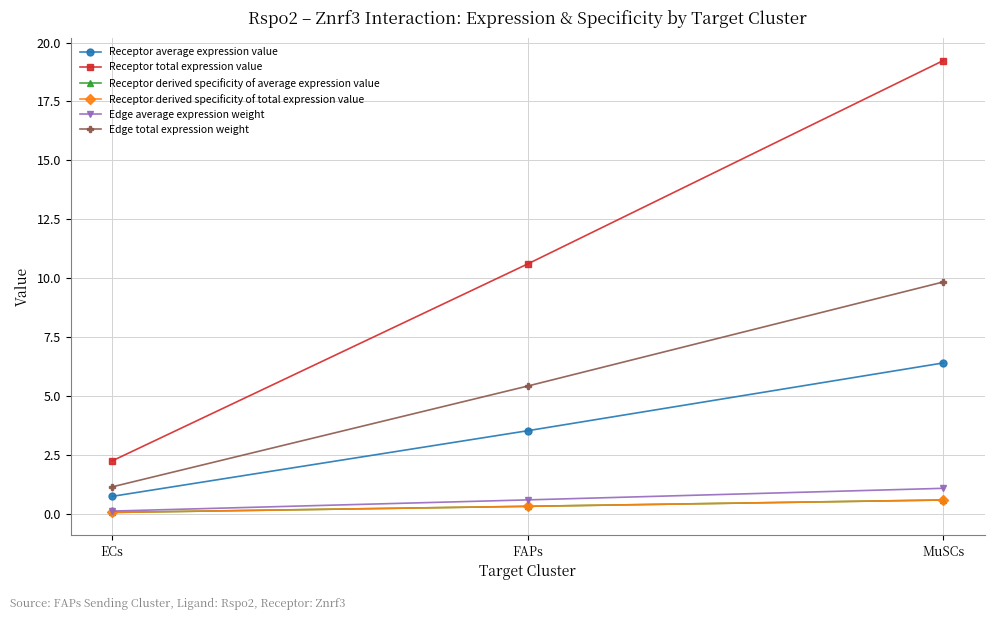

Reading left to right, extract all data points from this chart.

Receptor average expression value: 0.8	3.5	6.4
Receptor total expression value: 2.3	10.6	19.2
Receptor derived specificity of average expression value: 0.1	0.3	0.6
Receptor derived specificity of total expression value: 0.1	0.3	0.6
Edge average expression weight: 0.1	0.6	1.1
Edge total expression weight: 1.2	5.4	9.8